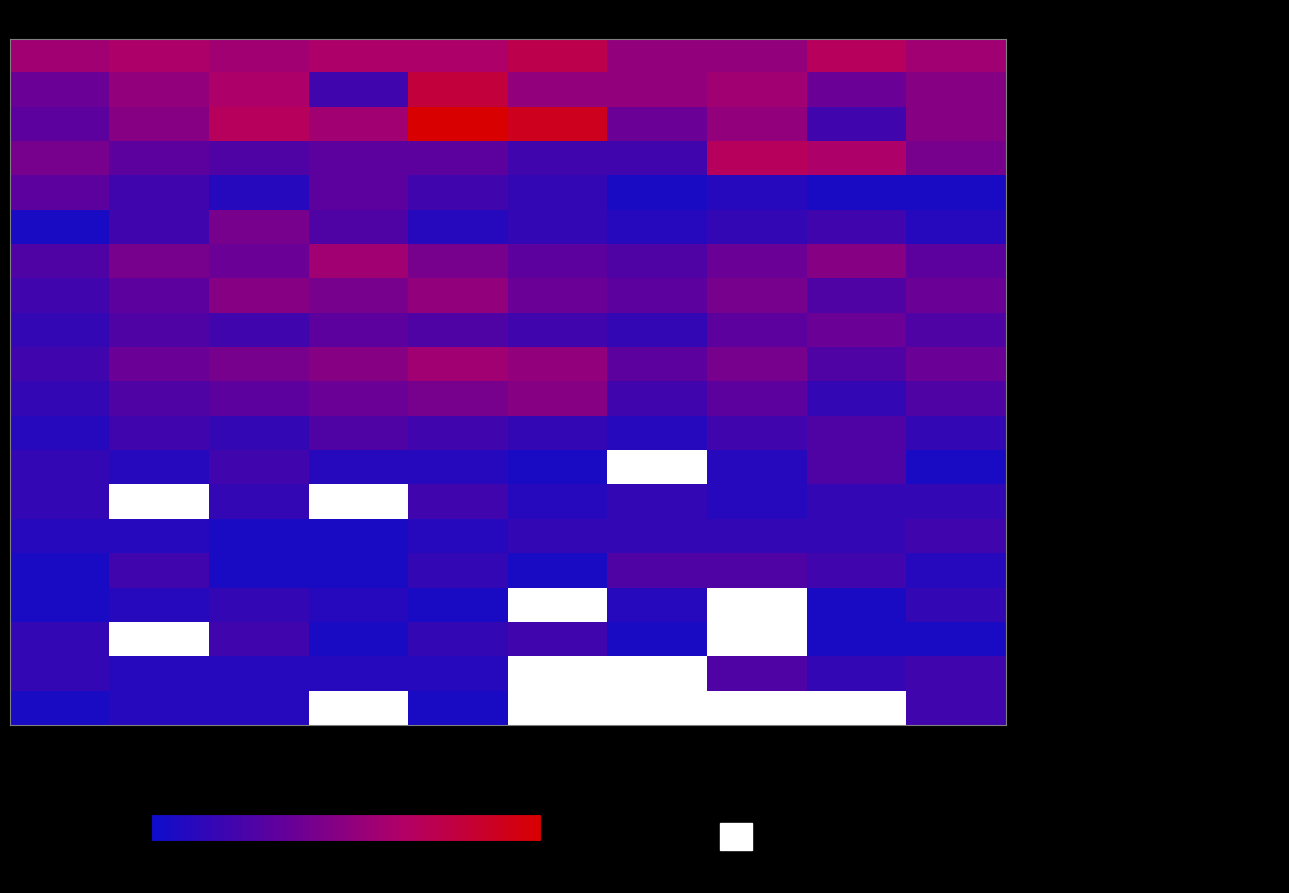

The value of East Garfield Park at 2020 is 9.0. True or false?

True